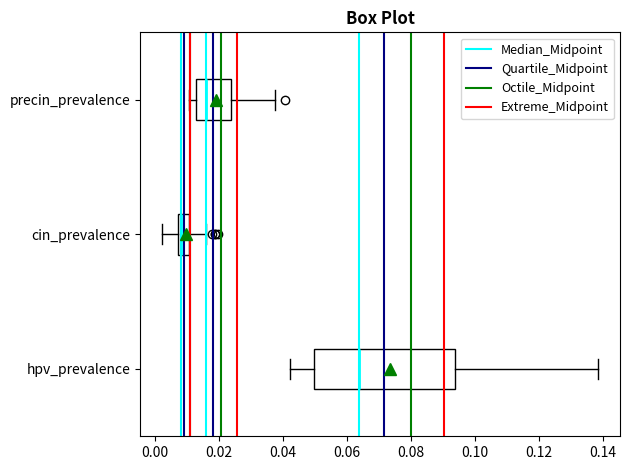

Which box has the furthest to the left median line?

cin_prevalence